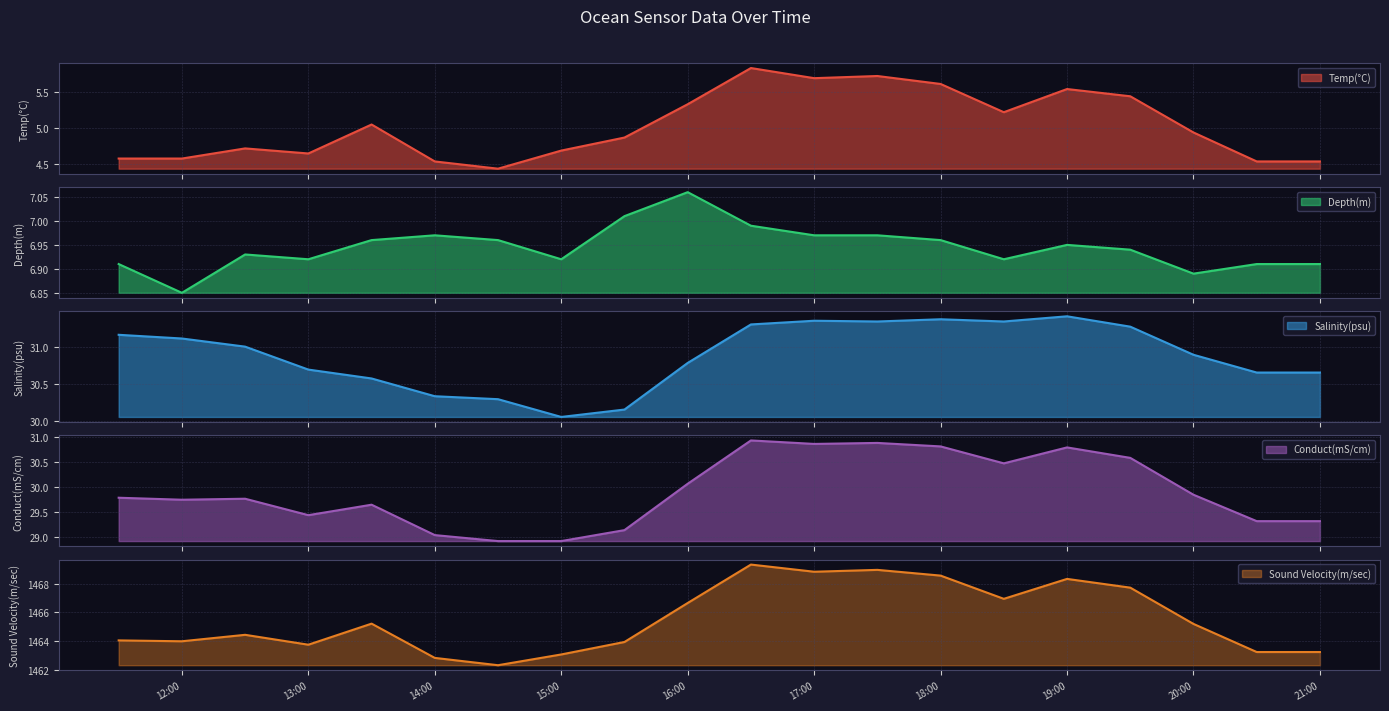

What is the value of the Conduct(mS/cm) point at the 4th from the left?

29.4